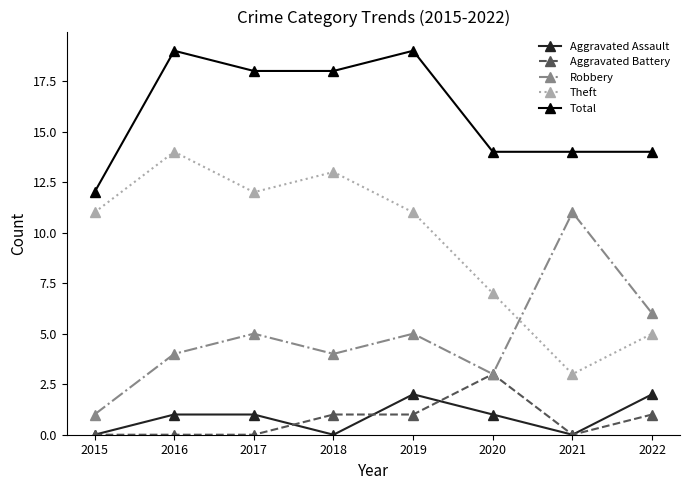

True or false: Aggravated Battery has more than 0 interior local peaks.

True